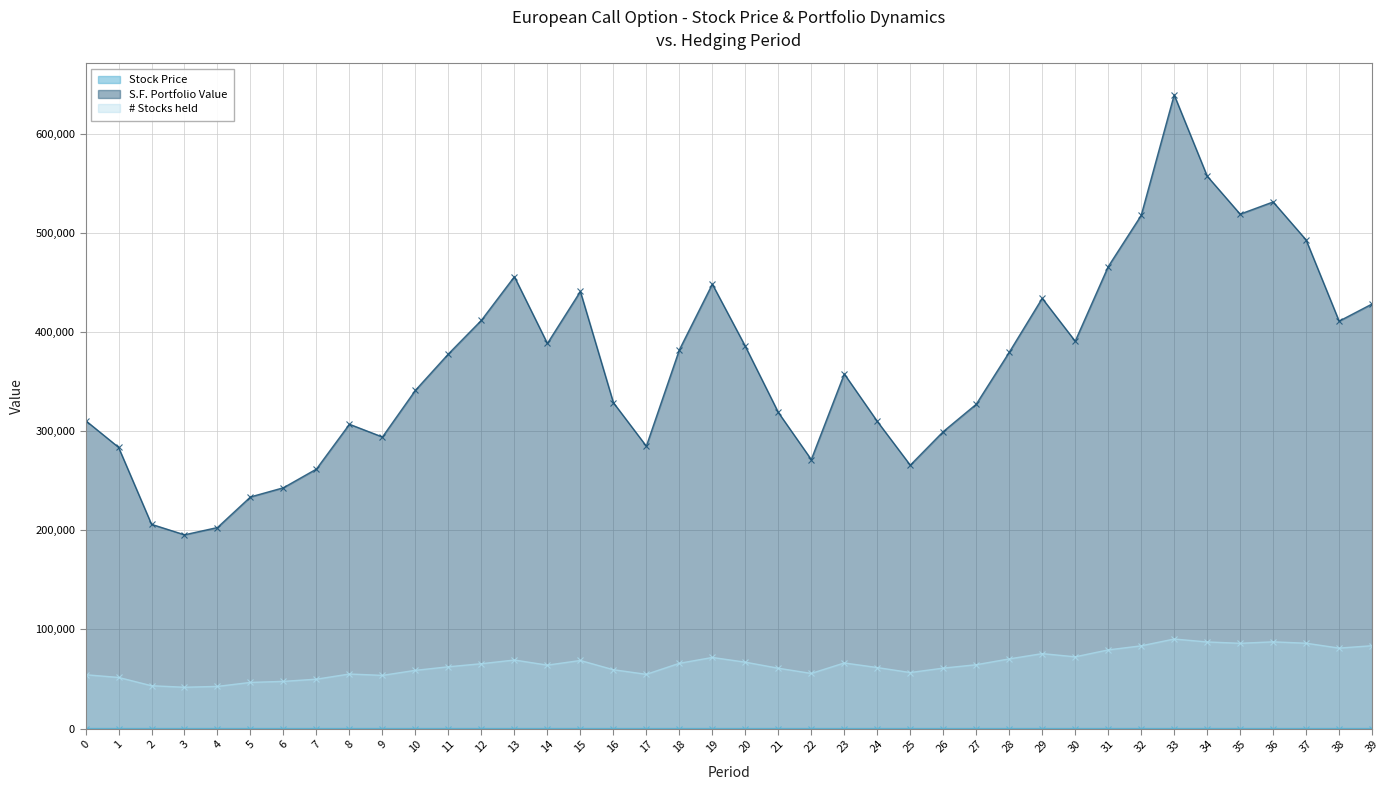

List the series in order of their peak value, lowest first.

Stock Price, # Stocks held, S.F. Portfolio Value